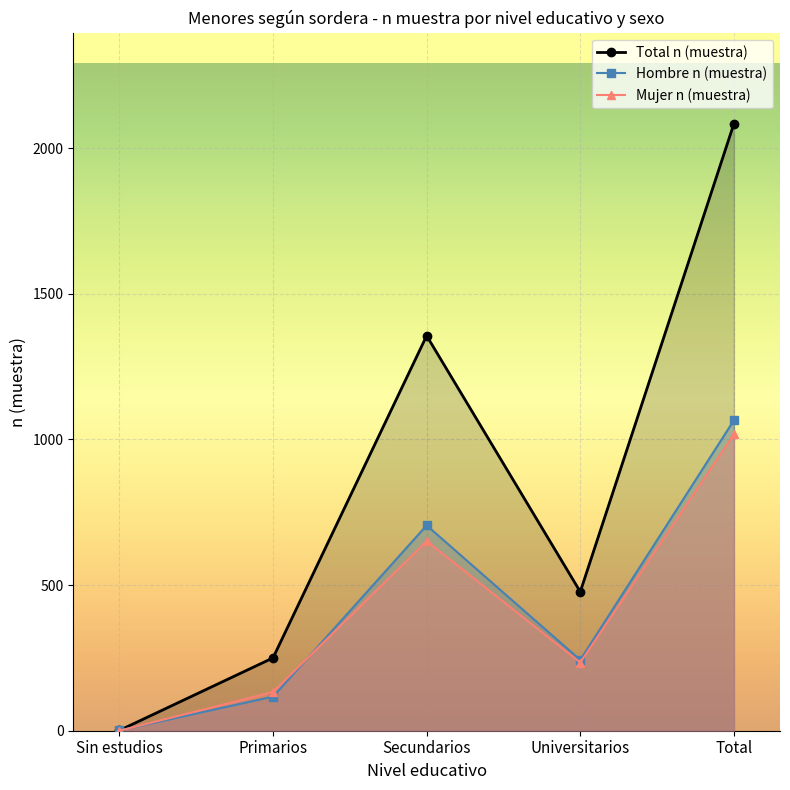

How many data points in Total n (muestra) are less than 477?

2